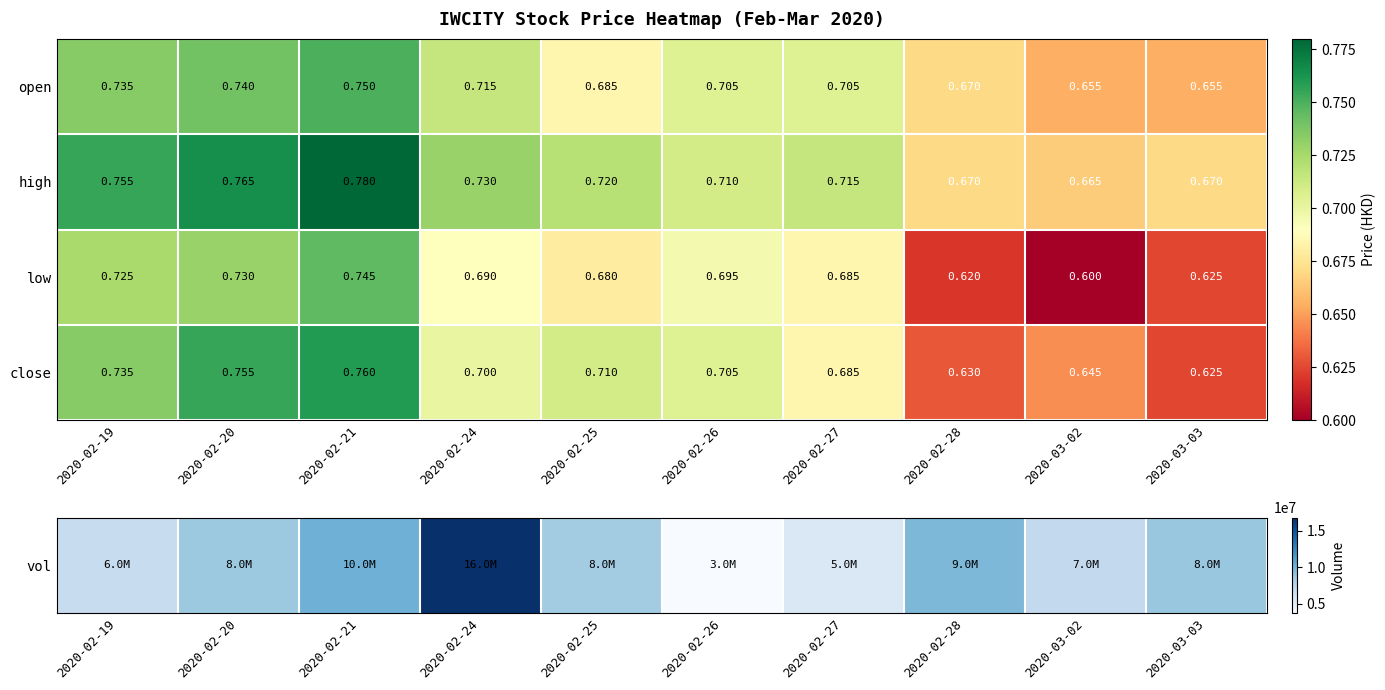

Which series has the largest range (max minus min)?

low